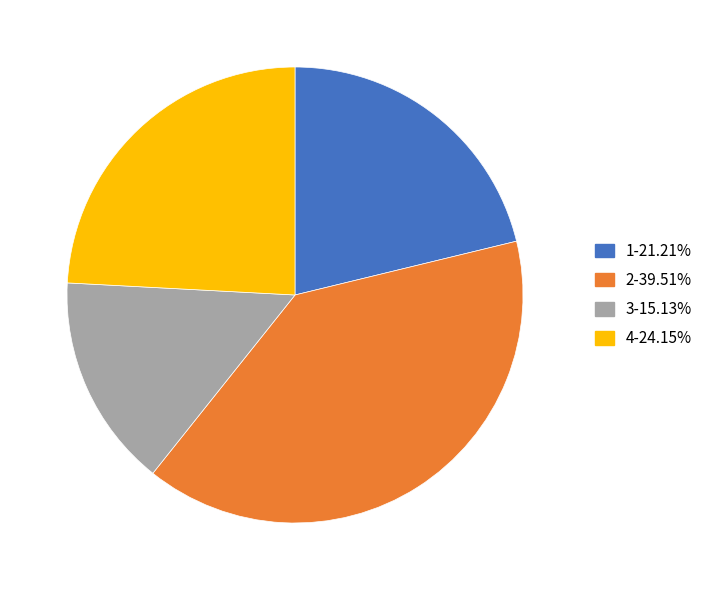

Does any single category account for the majority?

No